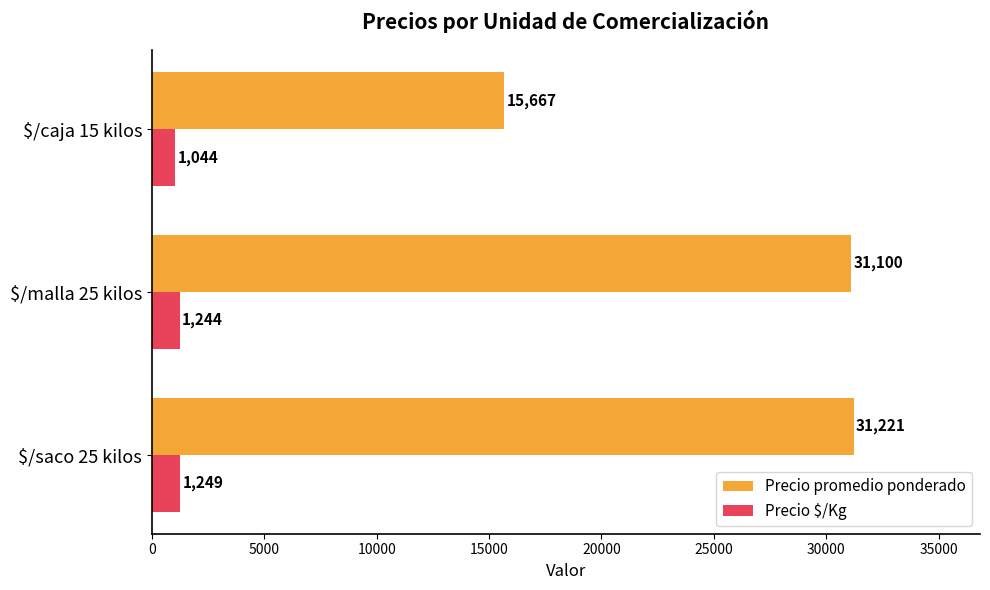

How many distinct data groups are displayed?

2